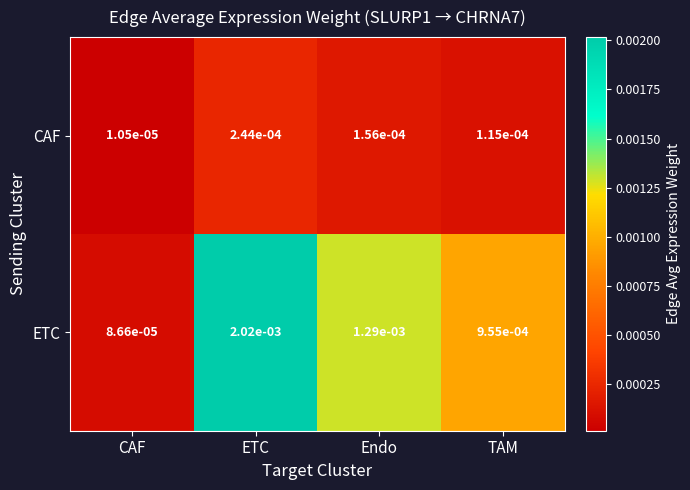

Which series has the widest spread of values?

ETC